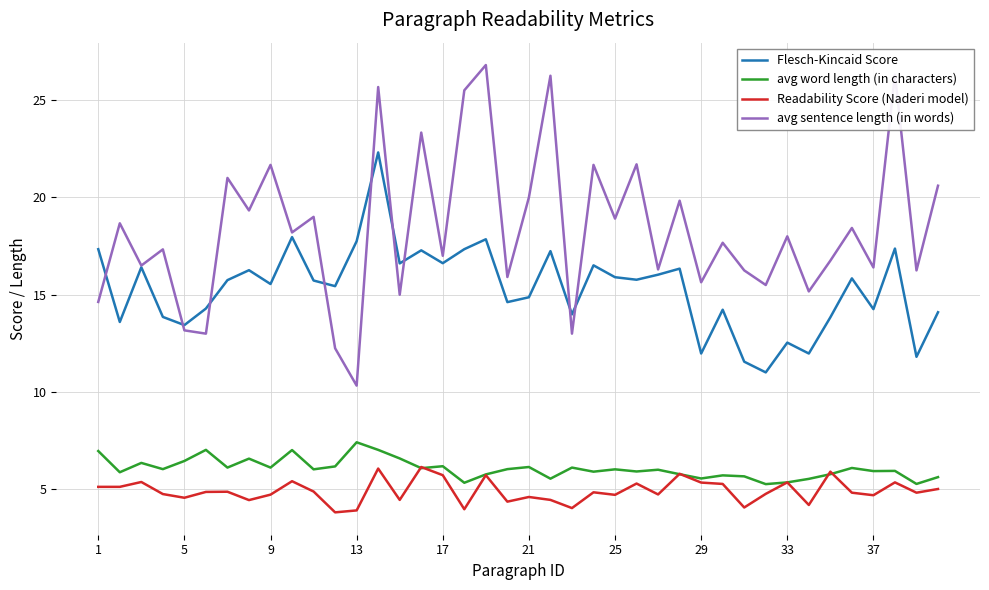

True or false: avg word length (in characters) and Flesch-Kincaid Score intersect in this chart.

False